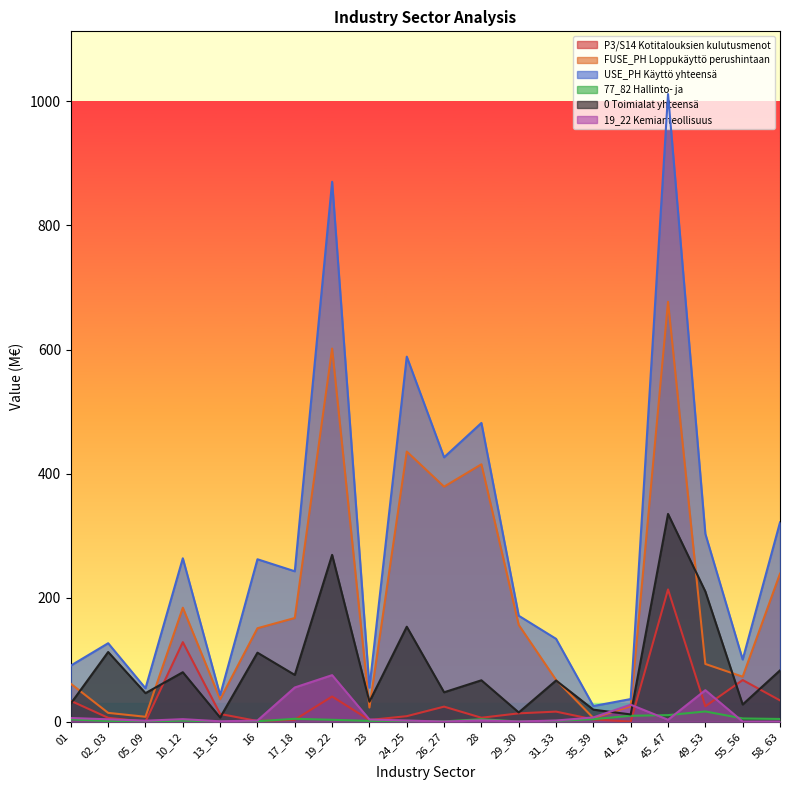

What is the difference between the 77_82 Hallinto- ja tukipalvelutoiminta values at 24_25 and 02_03?

0.4